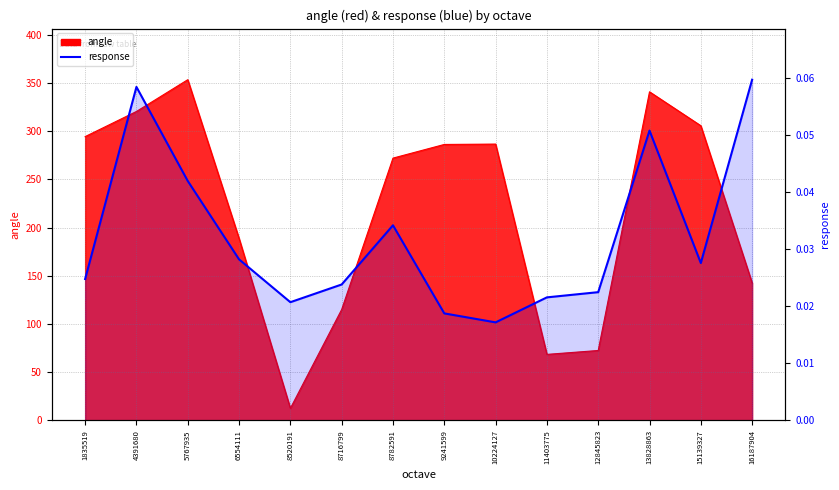

Where is the first local minimum?

8520191